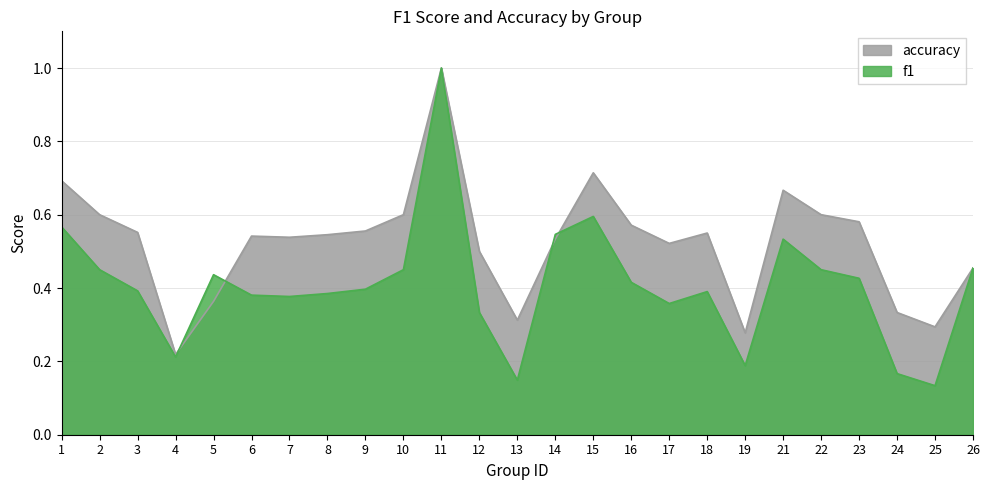

At which category is the sum across all series the highest?

11